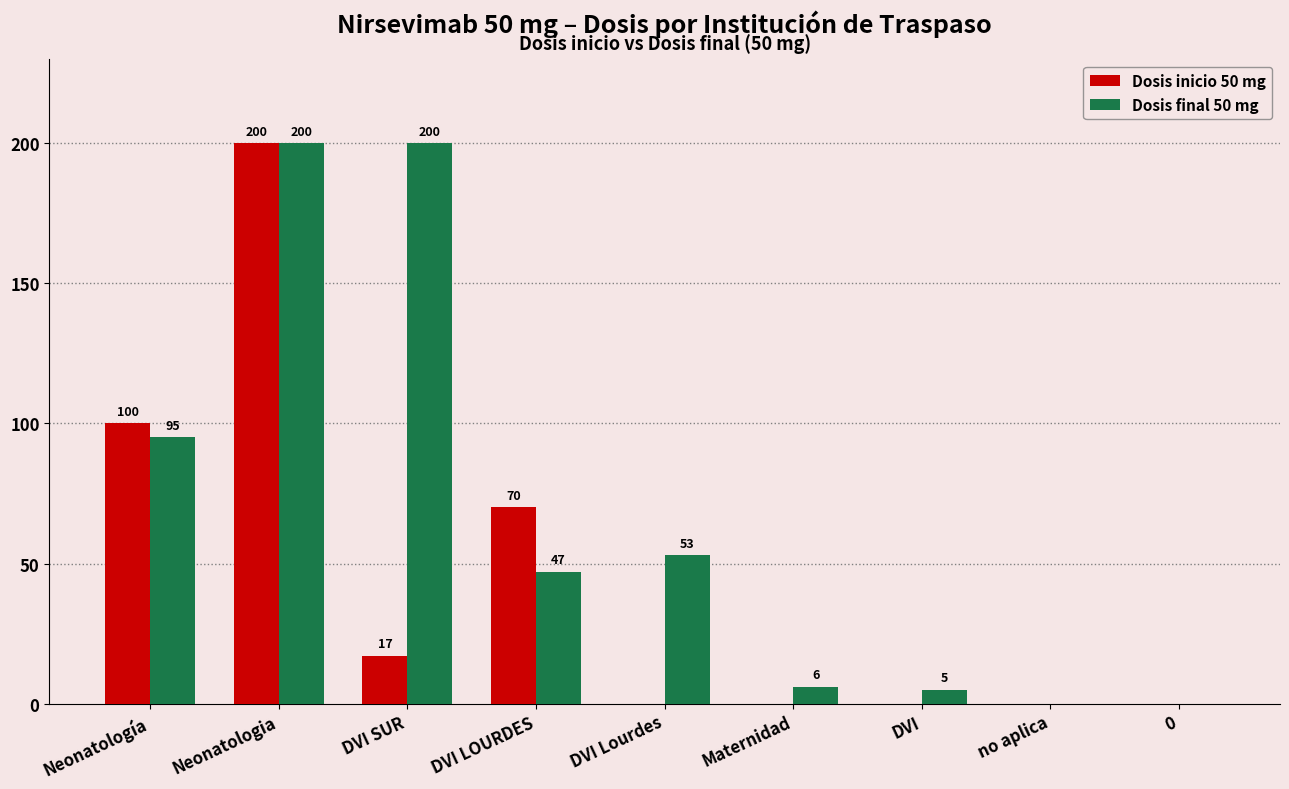

What value does the Dosis final 50 mg series have at DVI Lourdes, to the nearest 5?

55